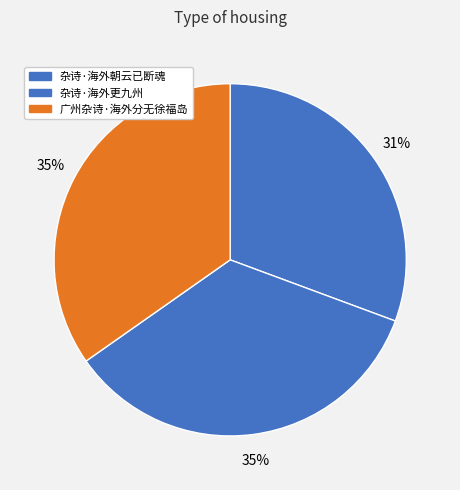

Count the number of slices in the pie.

3